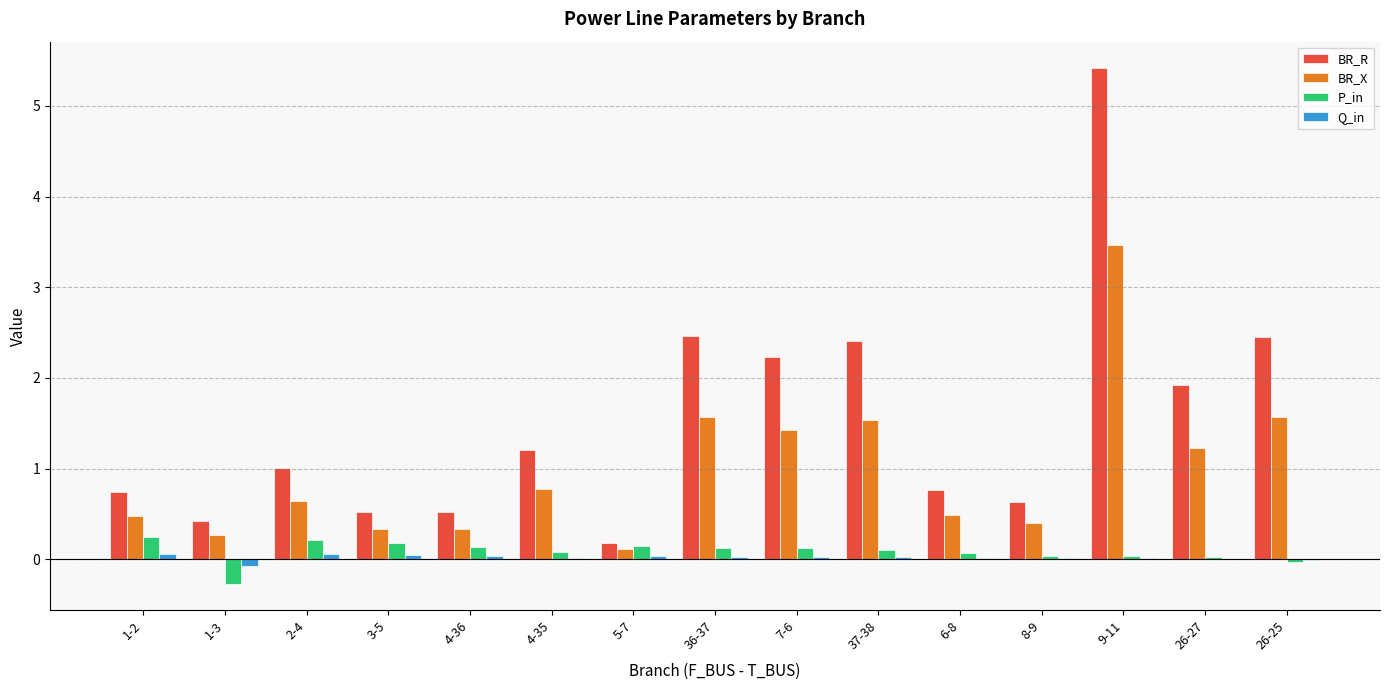

True or false: BR_X has a value of 1.4 at 7-6.

True